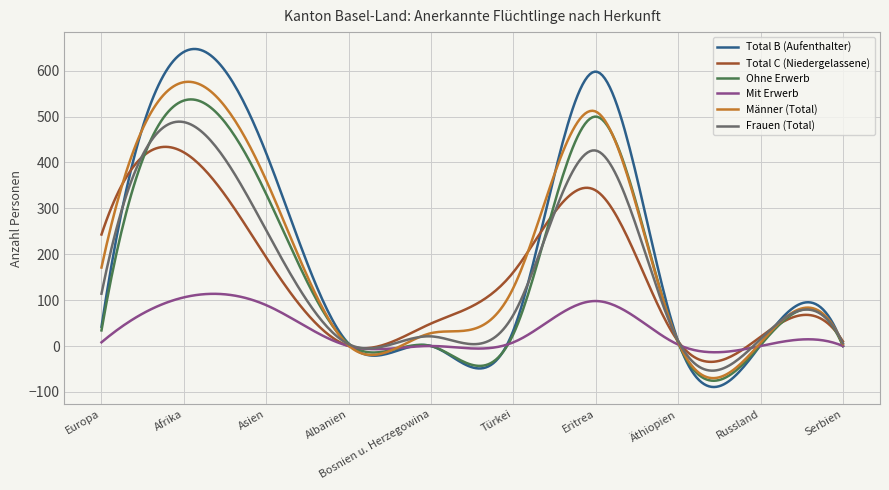

What is the minimum value shown in the chart?

-89.4